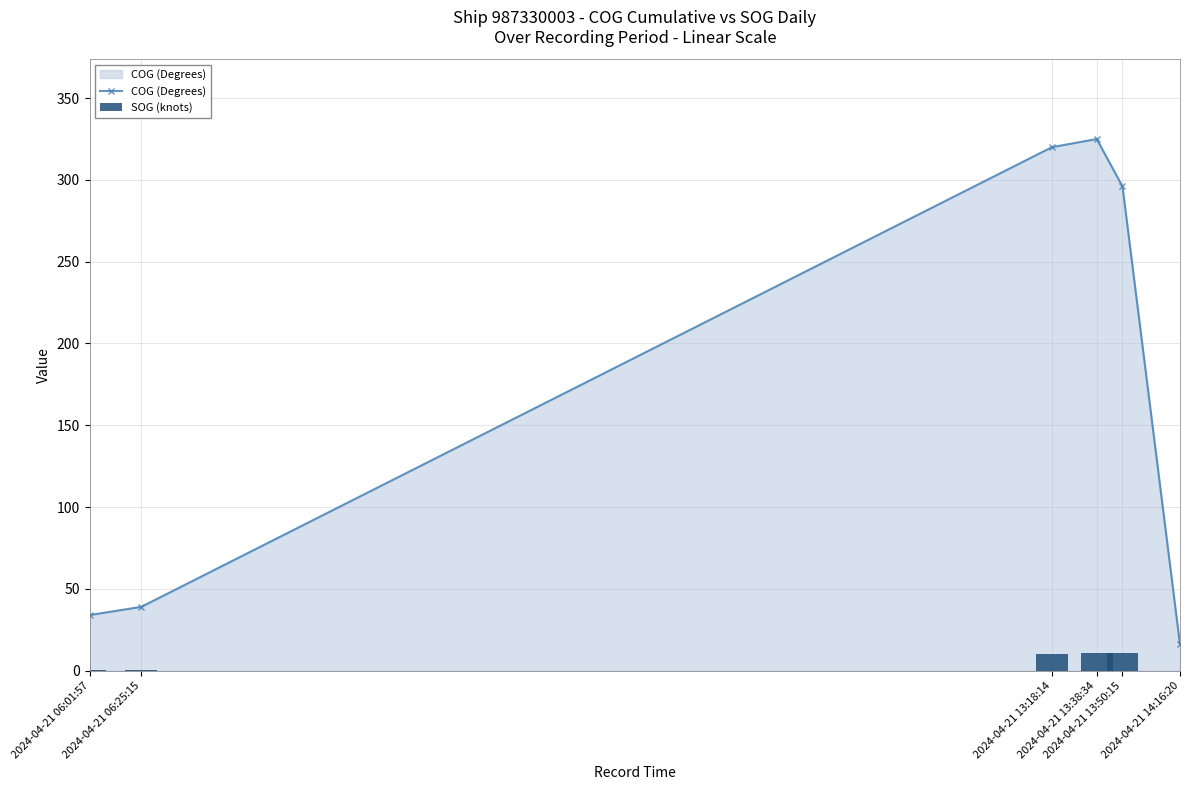

True or false: COG (Degrees) has a value of 296.0 at 2024-04-21 13:50:15.

True